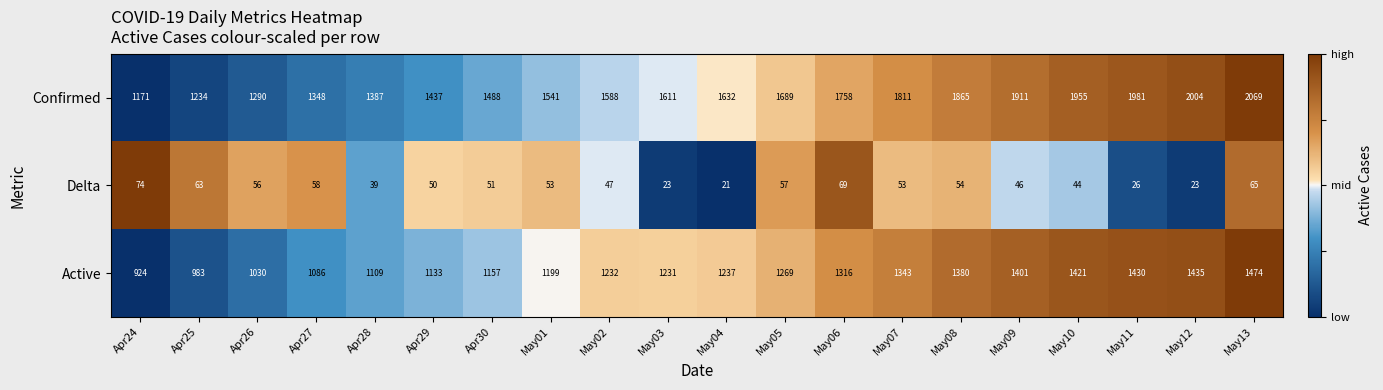

True or false: Delta has a value of 33 at May12.

False